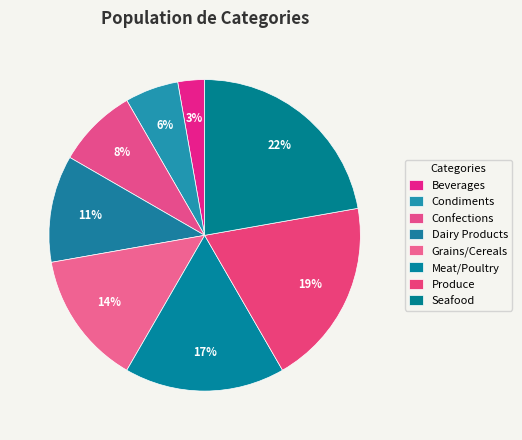

Is there a majority slice in this chart?

No